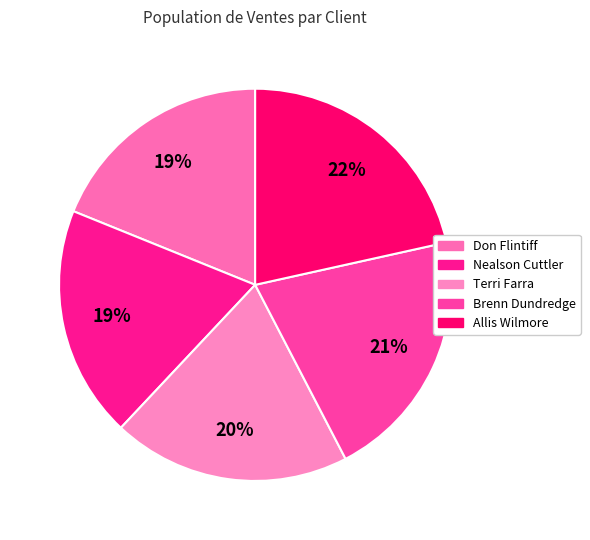

How many segments does this pie chart have?

5